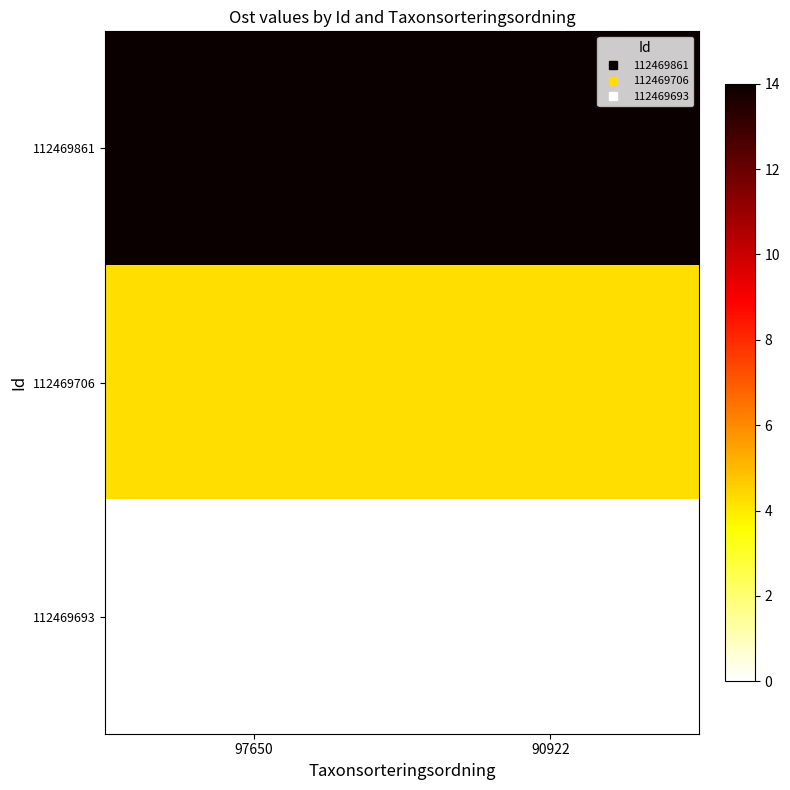

What is the maximum value shown in the chart?

14.0